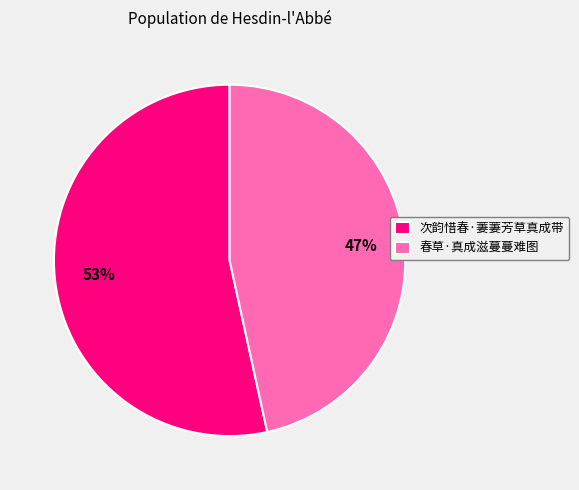

How many segments does this pie chart have?

2